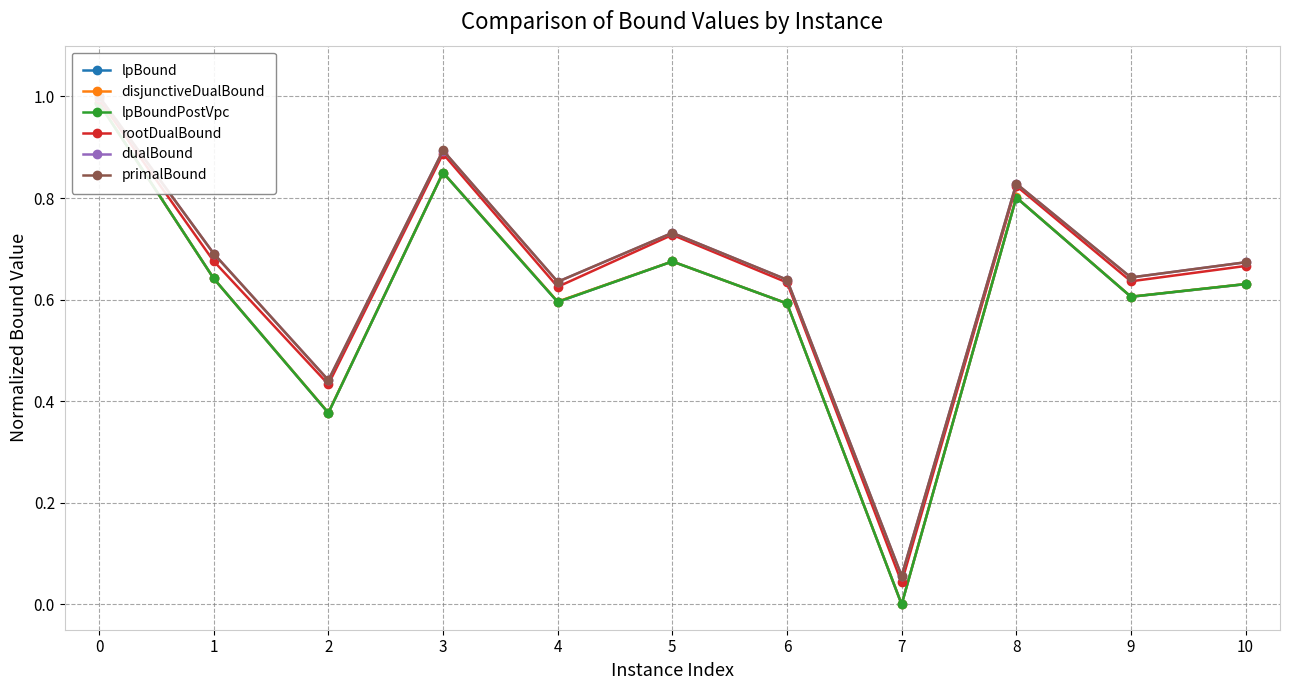

At which category does disjunctiveDualBound reach its first local valley?

2